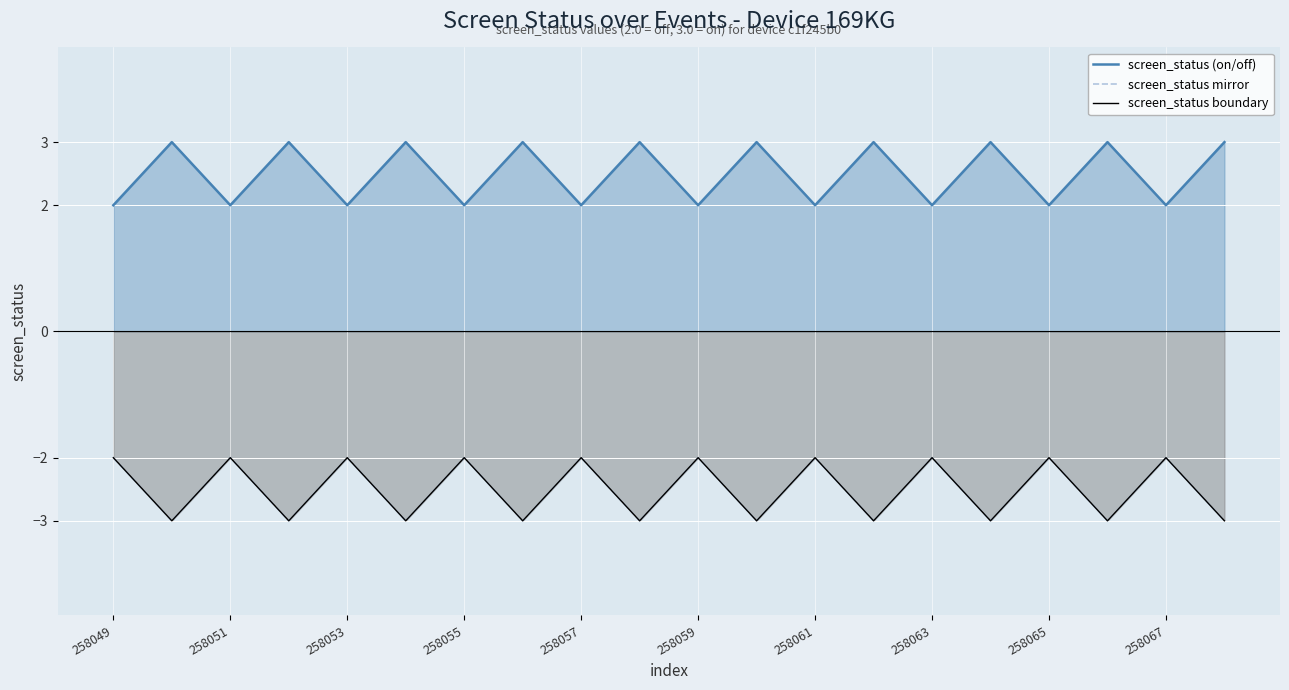

What are all the series names shown in the legend?

screen_status (on/off), screen_status mirror, screen_status boundary